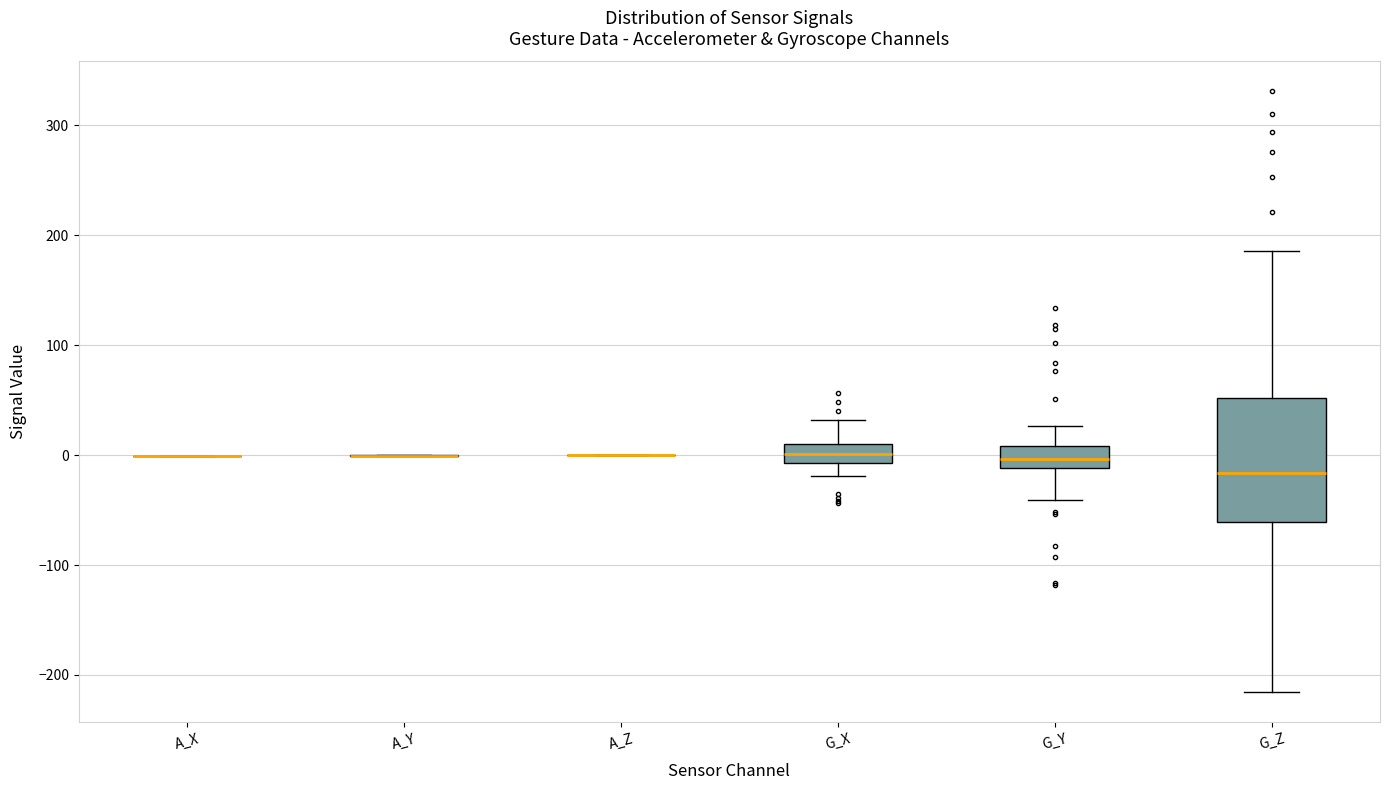

Where does the upper whisker of the box for G_Z end on the y-axis? The values are not printed on the chart, so give them approximately, as read against the axis.

190